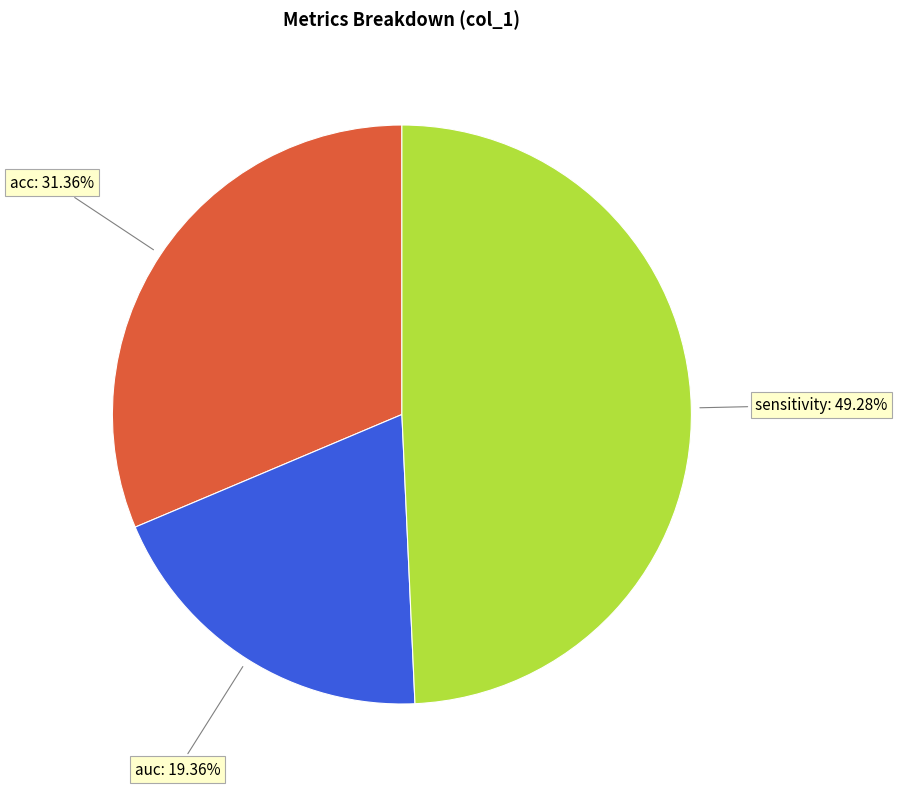

Rank the categories by value from highest to lowest.

sensitivity, acc, auc